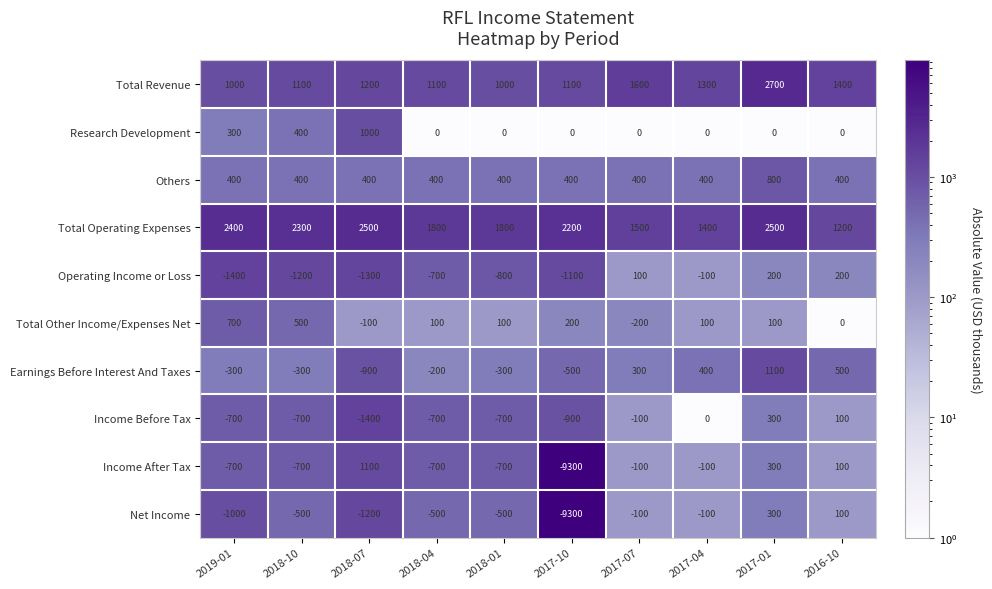

What is the total value across all series at 2018-01?

300